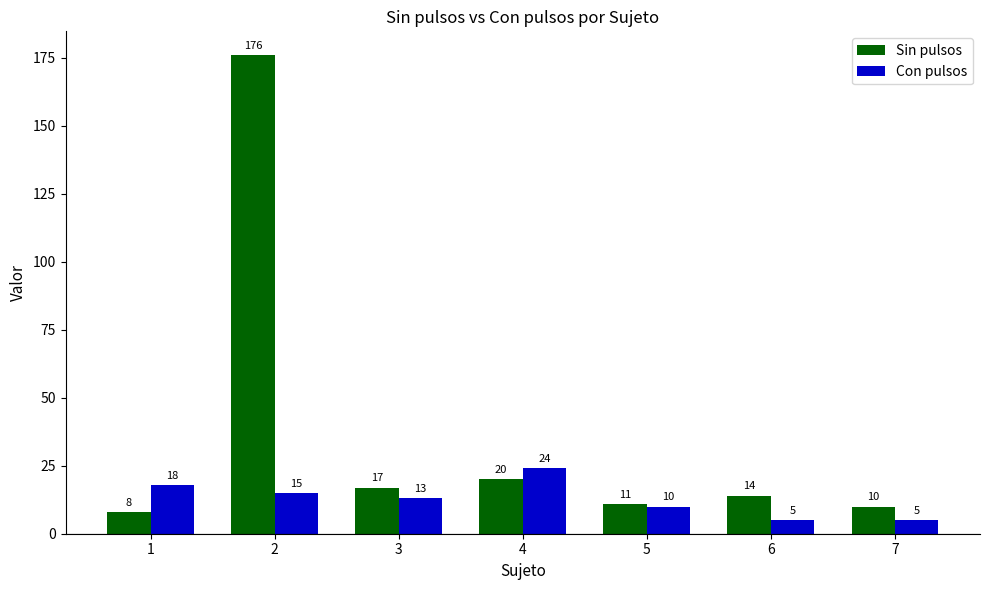

Which label corresponds to the largest value in the chart?

2